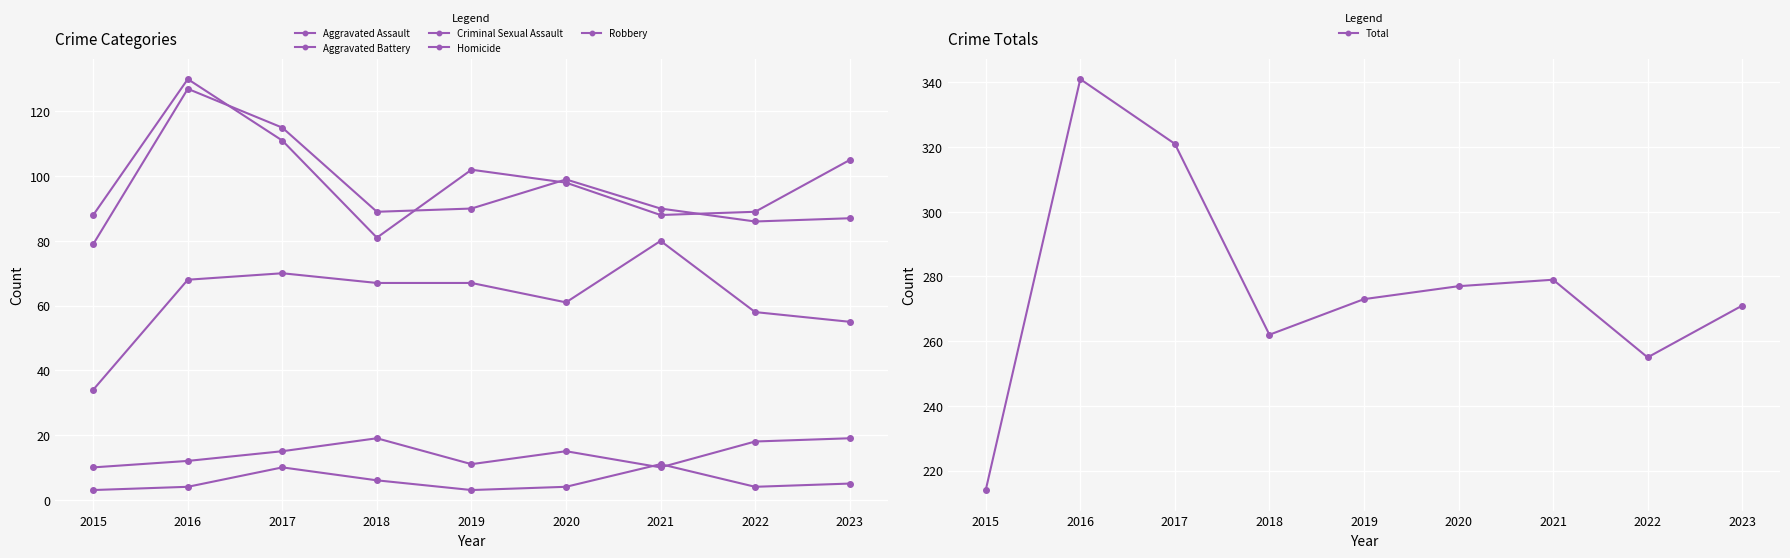

True or false: Homicide and Aggravated Battery intersect in this chart.

False